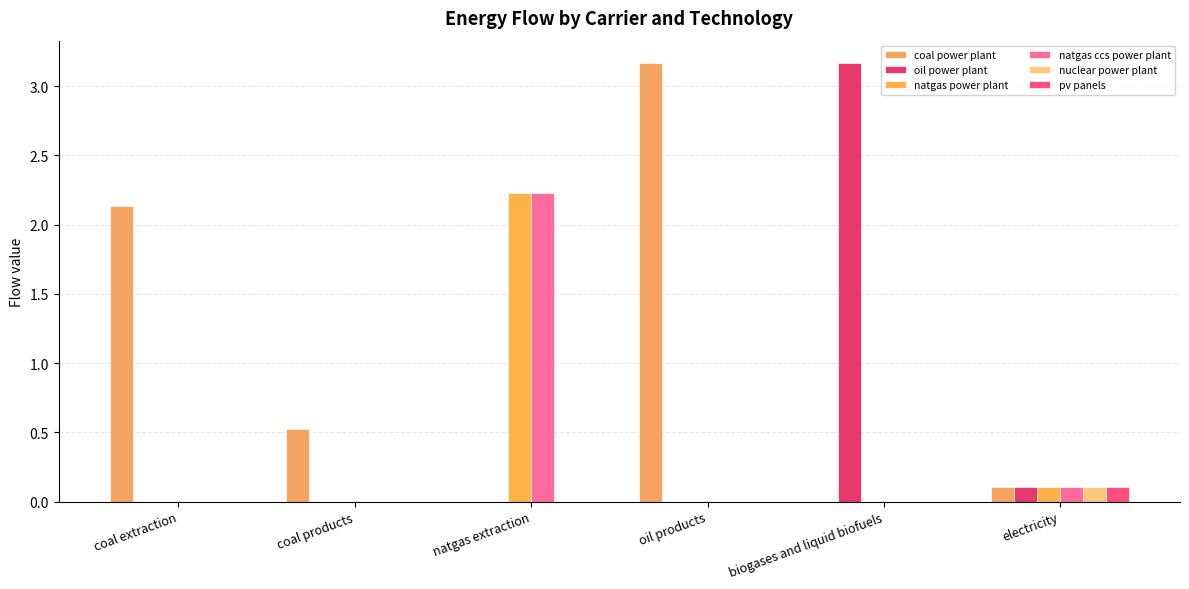

How many categories are shown in the chart?

6